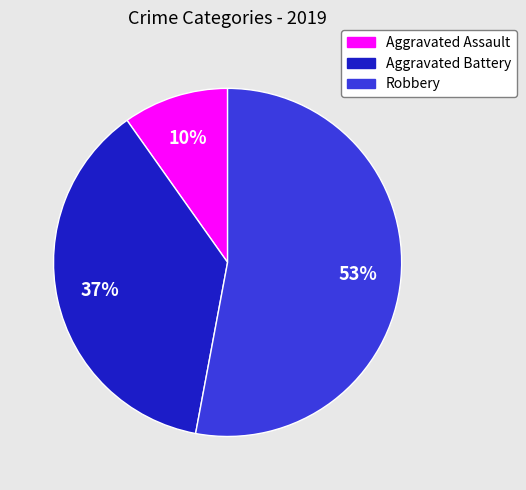

Do Robbery and Aggravated Assault together represent more than half of the pie?

Yes